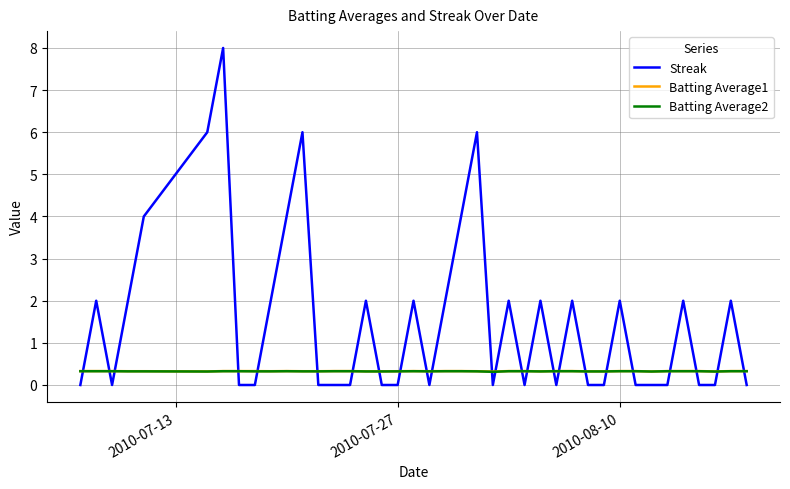

How many intersections are there between Batting Average1 and Streak?

24